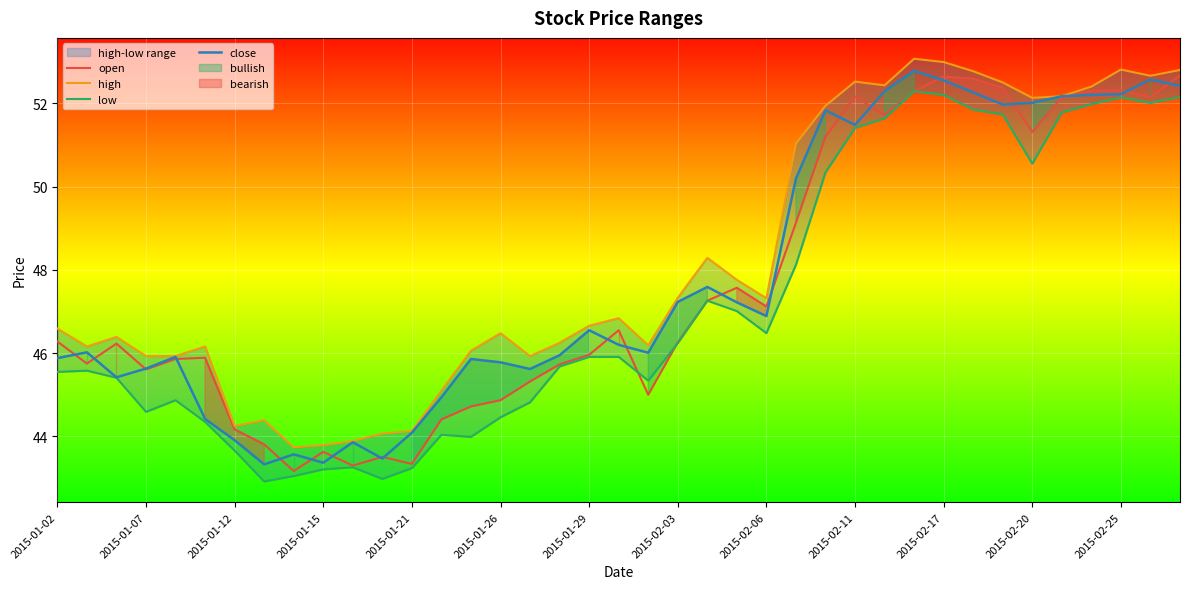

What is the smallest value displayed?

42.9